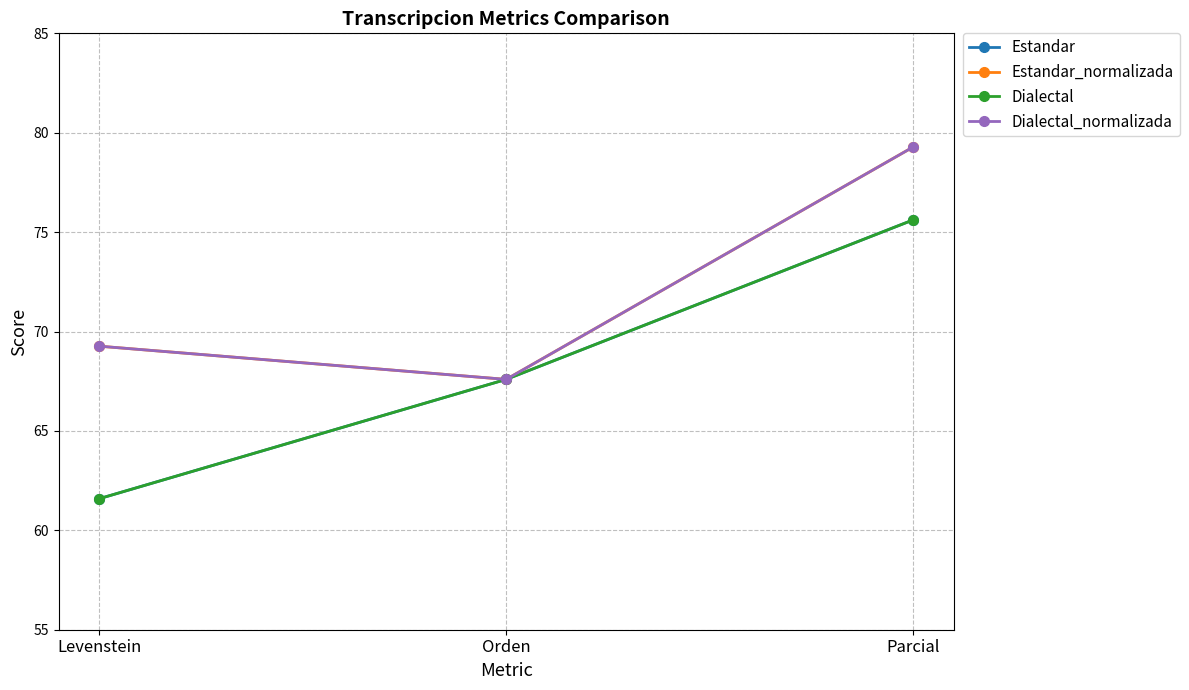

Does the chart have visible grid lines?

Yes